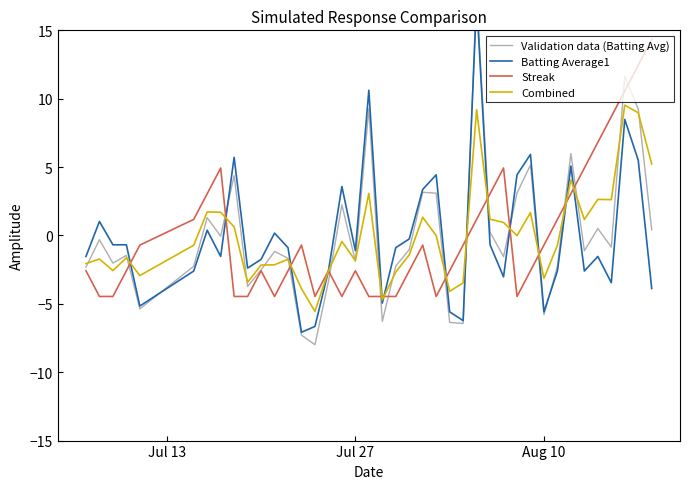

What is the lowest value of the Streak series?

-4.5